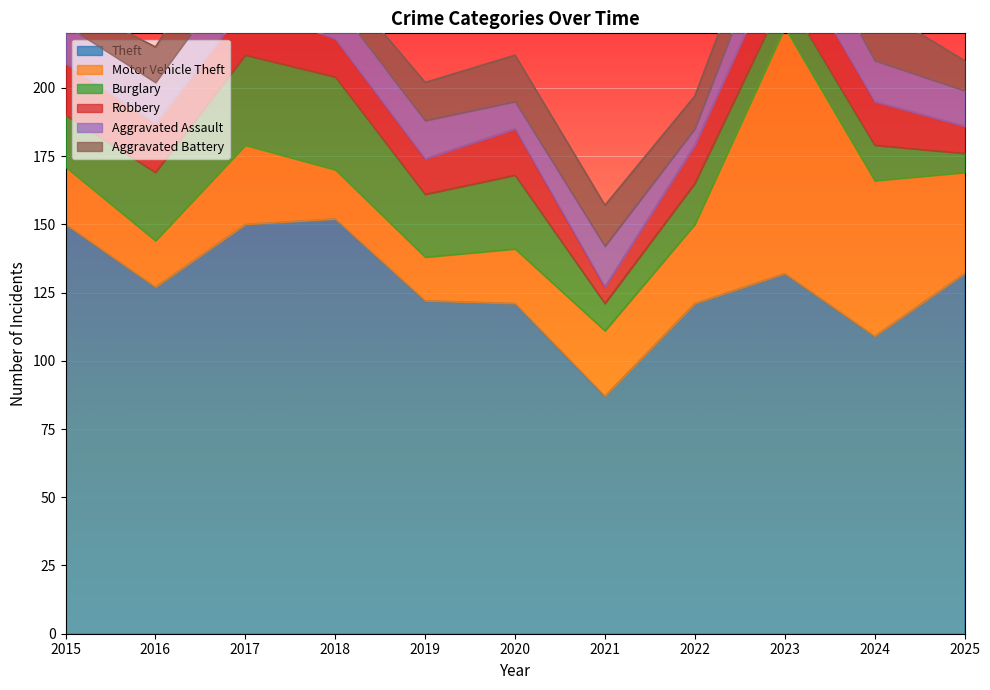

True or false: Burglary and Robbery cross at least once.

True